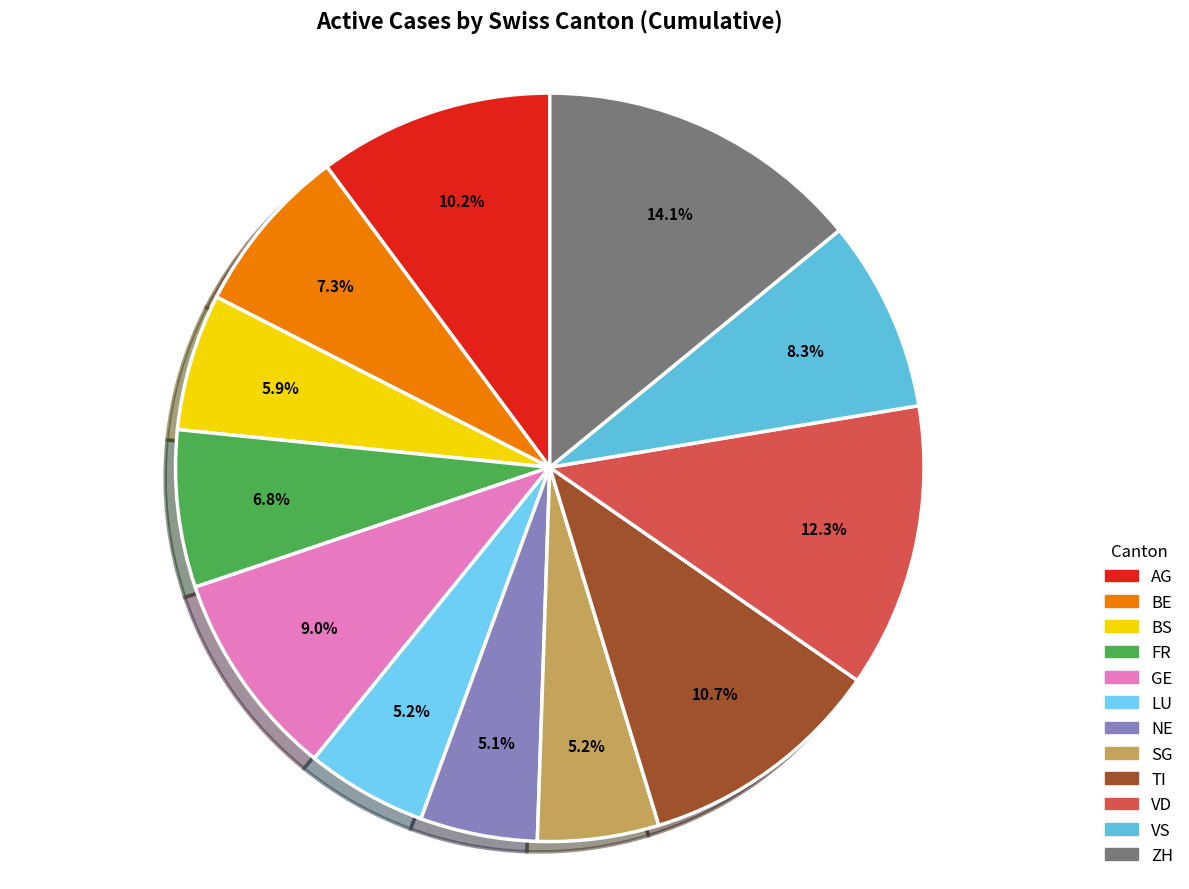

How many segments does this pie chart have?

12